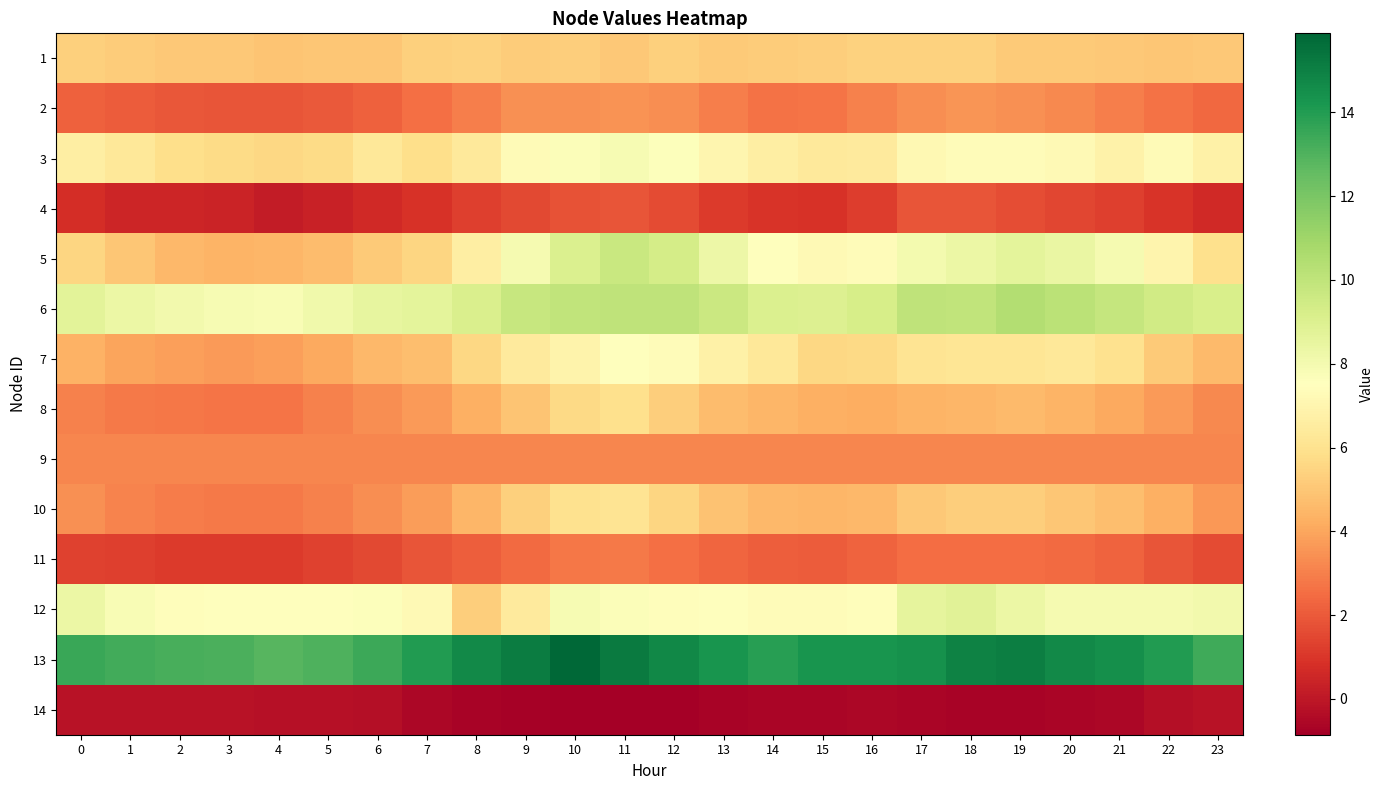

At which category does the chart reach its peak across all series?

10